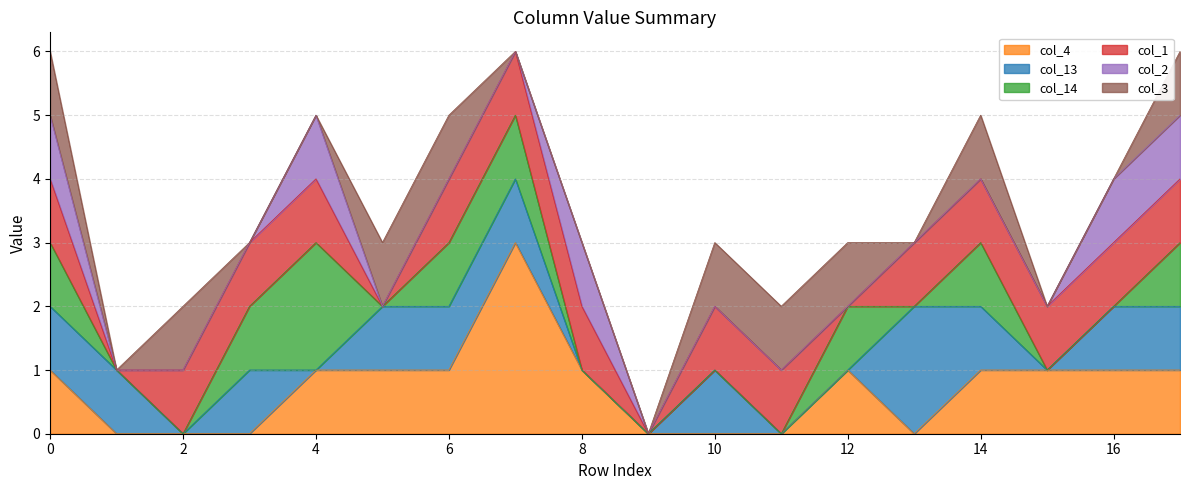

Reading right to left, extract all data points from this chart.

col_4: 17=1	16=1	15=1	14=1	13=0	12=1	11=0	10=0	9=0	8=1	7=3	6=1	5=1	4=1	3=0	2=0	1=0	0=1
col_13: 17=1	16=1	15=0	14=1	13=2	12=0	11=0	10=1	9=0	8=0	7=1	6=1	5=1	4=0	3=1	2=0	1=1	0=1
col_14: 17=1	16=0	15=0	14=1	13=0	12=1	11=0	10=0	9=0	8=0	7=1	6=1	5=0	4=2	3=1	2=0	1=0	0=1
col_1: 17=1	16=1	15=1	14=1	13=1	12=0	11=1	10=1	9=0	8=1	7=1	6=1	5=0	4=1	3=1	2=1	1=0	0=1
col_2: 17=1	16=1	15=0	14=0	13=0	12=0	11=0	10=0	9=0	8=1	7=0	6=0	5=0	4=1	3=0	2=0	1=0	0=1
col_3: 17=1	16=0	15=0	14=1	13=0	12=1	11=1	10=1	9=0	8=0	7=0	6=1	5=1	4=0	3=0	2=1	1=0	0=1